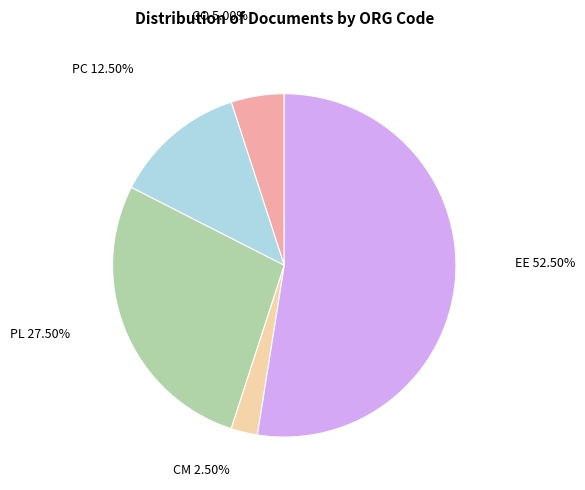

Is there a majority slice in this chart?

Yes